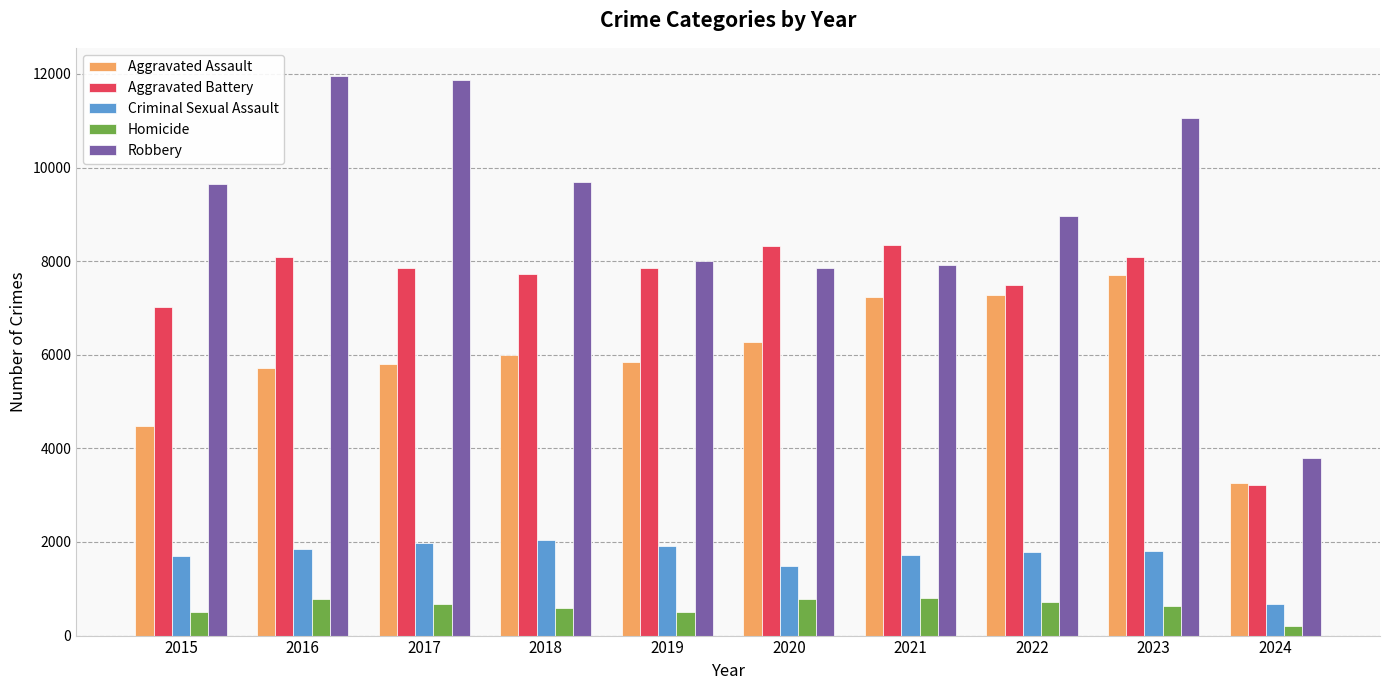

Rank the series by their maximum value, from lowest to highest.

Homicide, Criminal Sexual Assault, Aggravated Assault, Aggravated Battery, Robbery